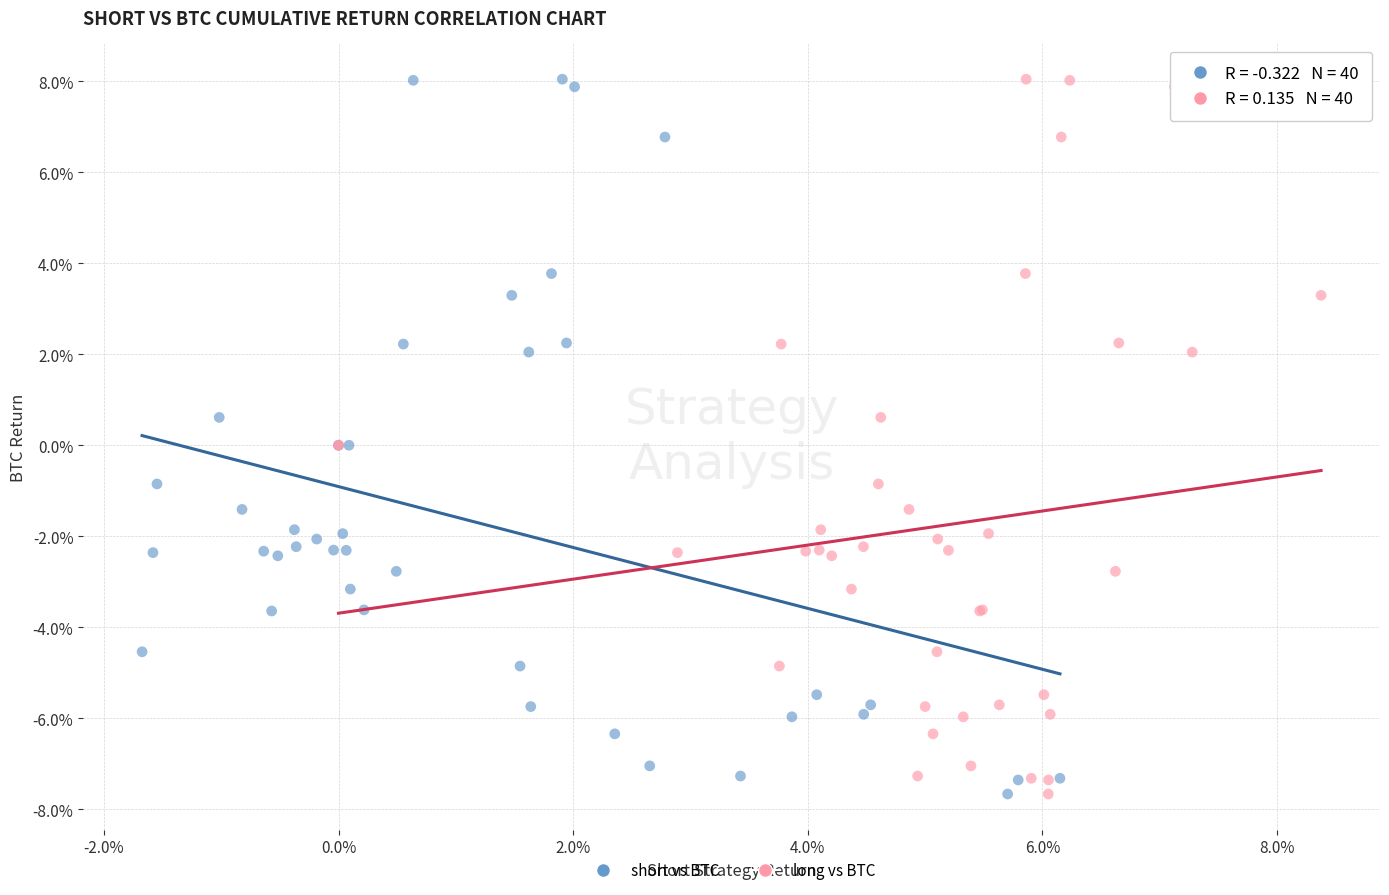

What are all the series names shown in the legend?

short vs BTC, long vs BTC